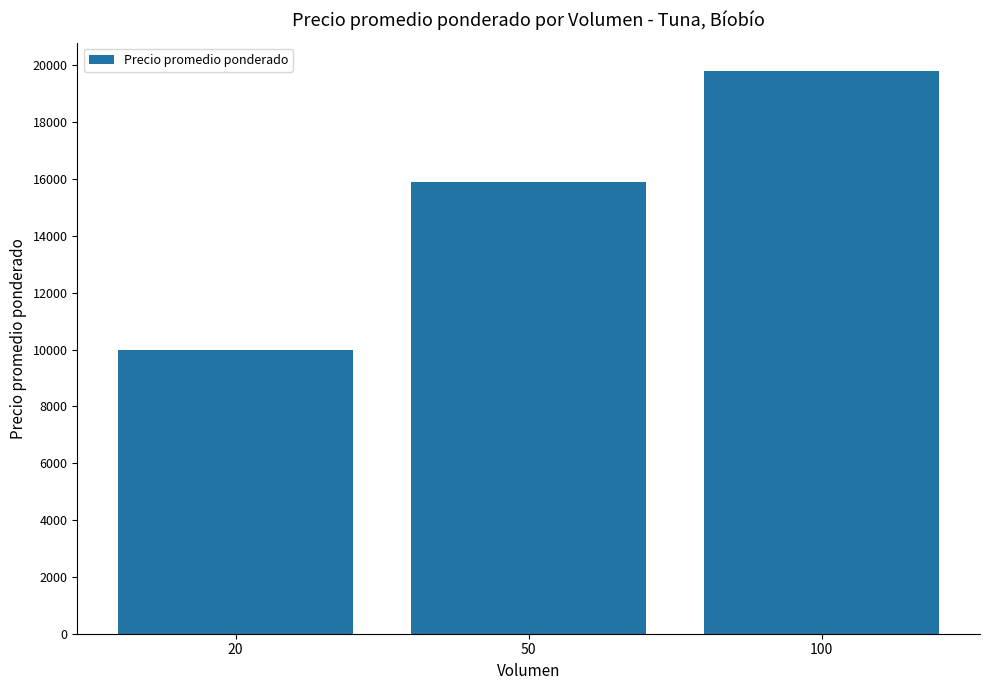

Are the bars grouped side by side (vs. stacked)?

No